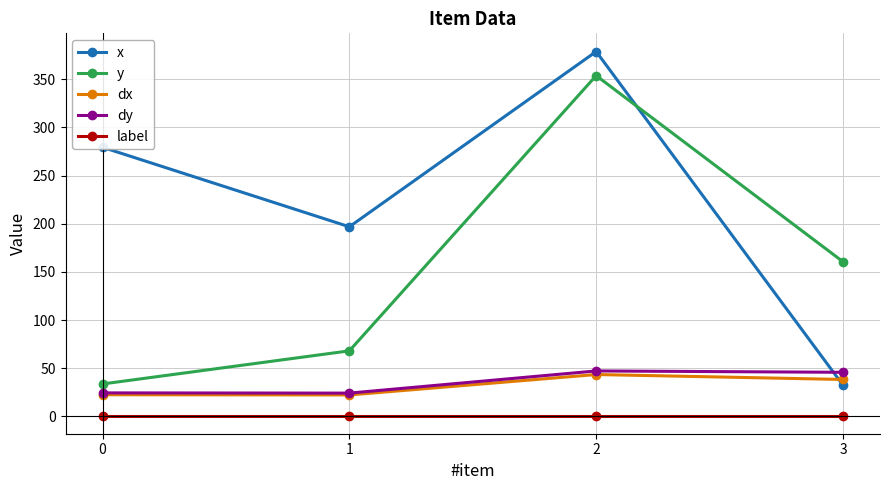

Is this an area chart (filled region under the line)?

No